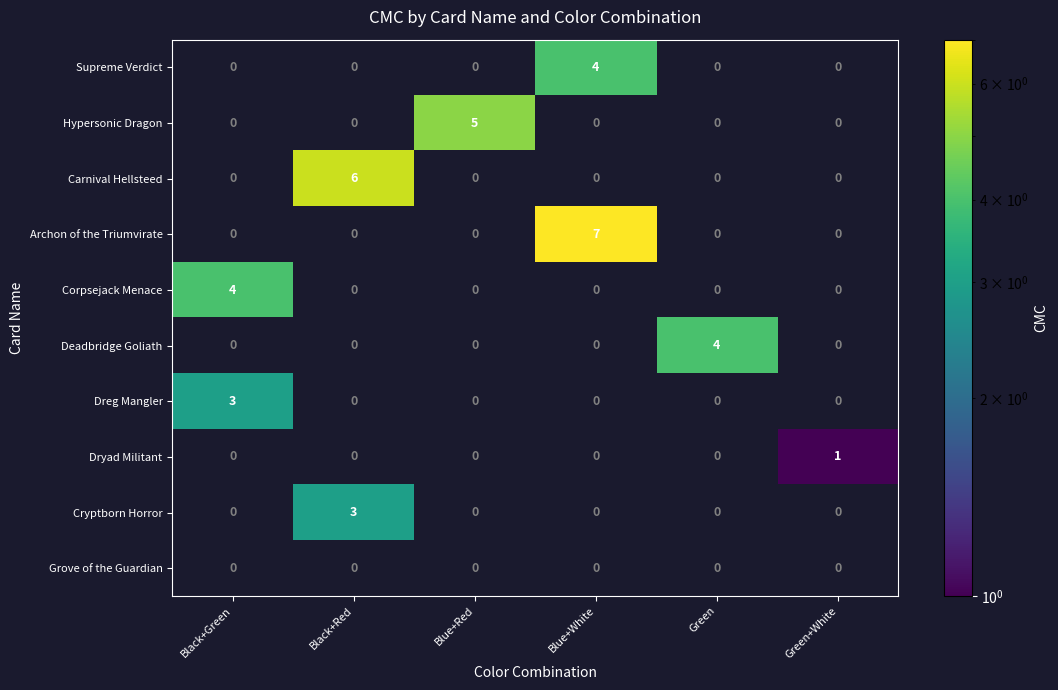

True or false: Dryad Militant has a value of -1 at Black+Green.

False